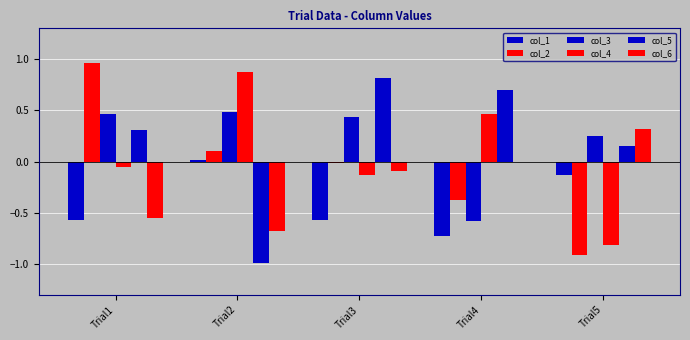

Count the col_3 values in the range 0 to 1.

4